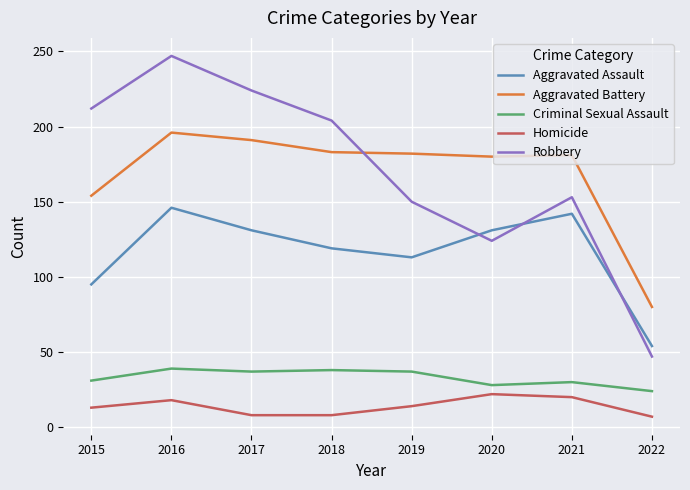

At 2019, list the series in order from smallest to largest.

Homicide, Criminal Sexual Assault, Aggravated Assault, Robbery, Aggravated Battery